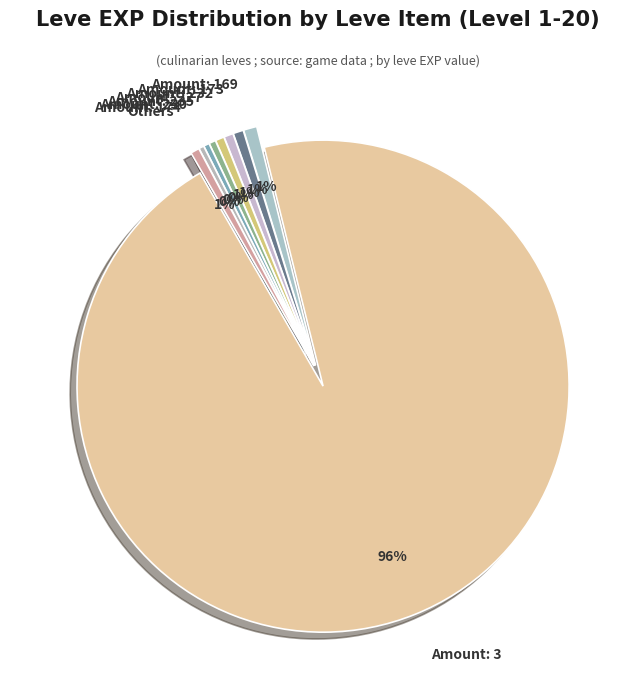

Which slice represents more than half of the pie?

Amount: 3